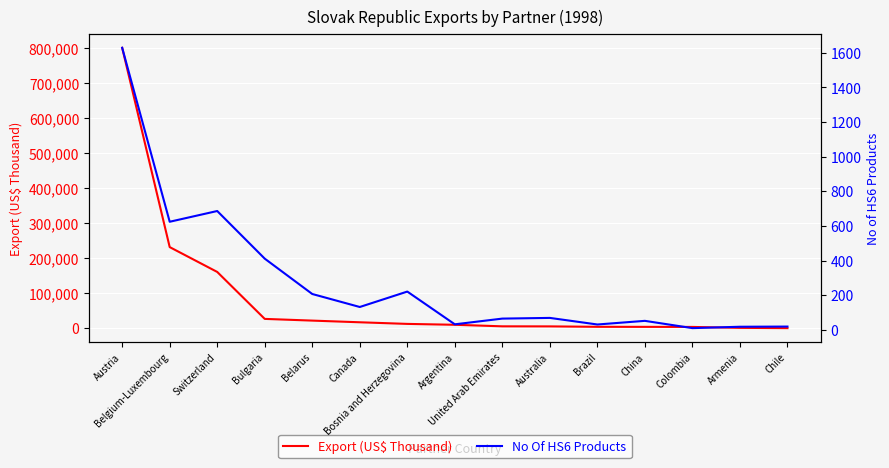

True or false: Export (US$ Thousand) and No Of HS6 Products intersect in this chart.

False